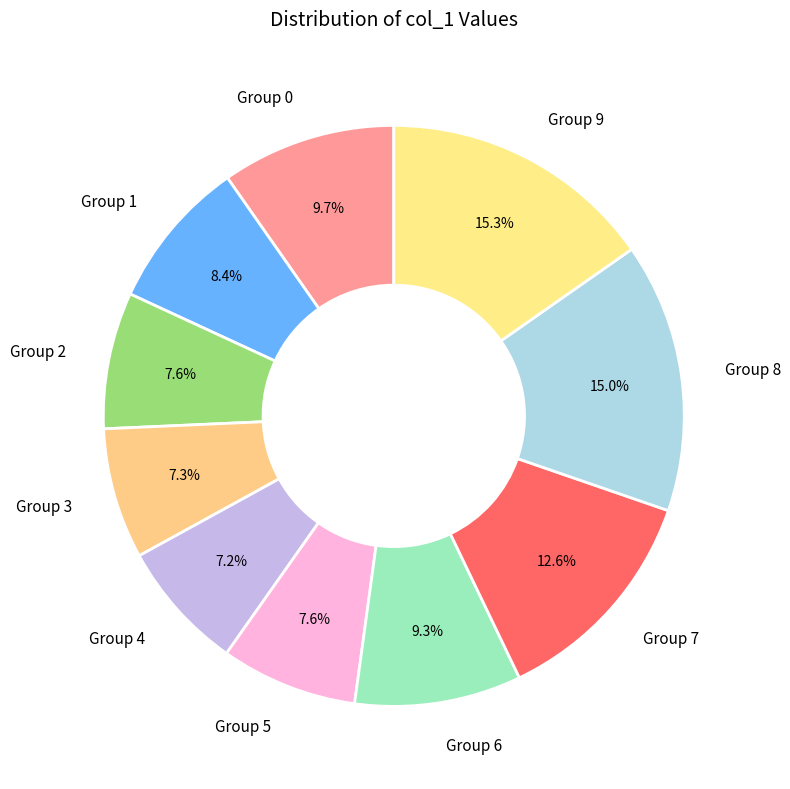

Do Group 3 and Group 8 together represent more than half of the pie?

No